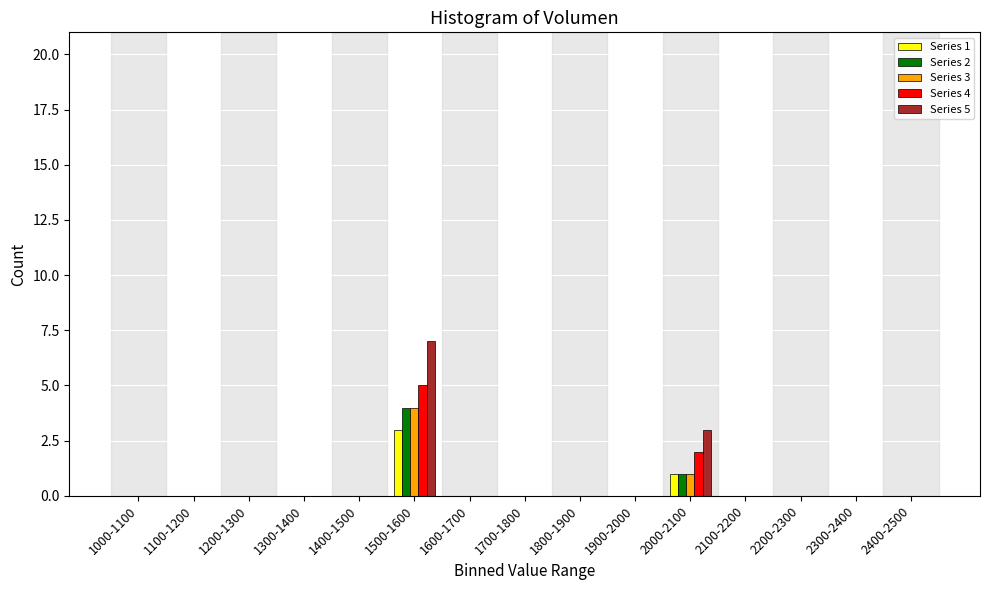

At which category is the sum across all series the highest?

1500-1600